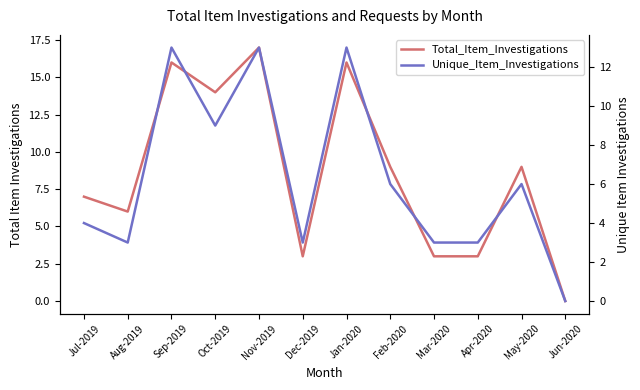

The Unique_Item_Investigations series shows 3 at Dec-2019. True or false?

True